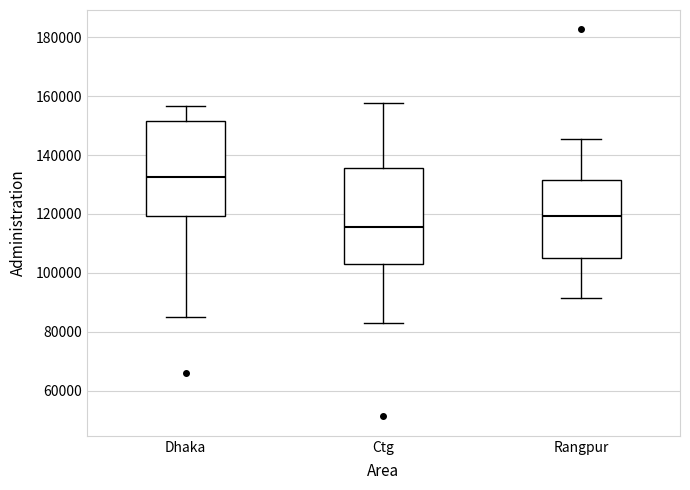

Where is the upper edge of the box for Rangpur on the y-axis? The values are not printed on the chart, so give them approximately, as read against the axis.

132000